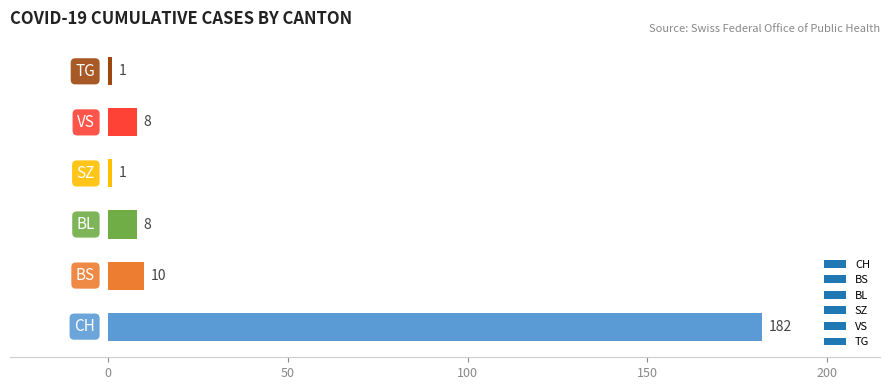

Reading bottom to top, what are all the values shown in this chart?

182	10	8	1	8	1